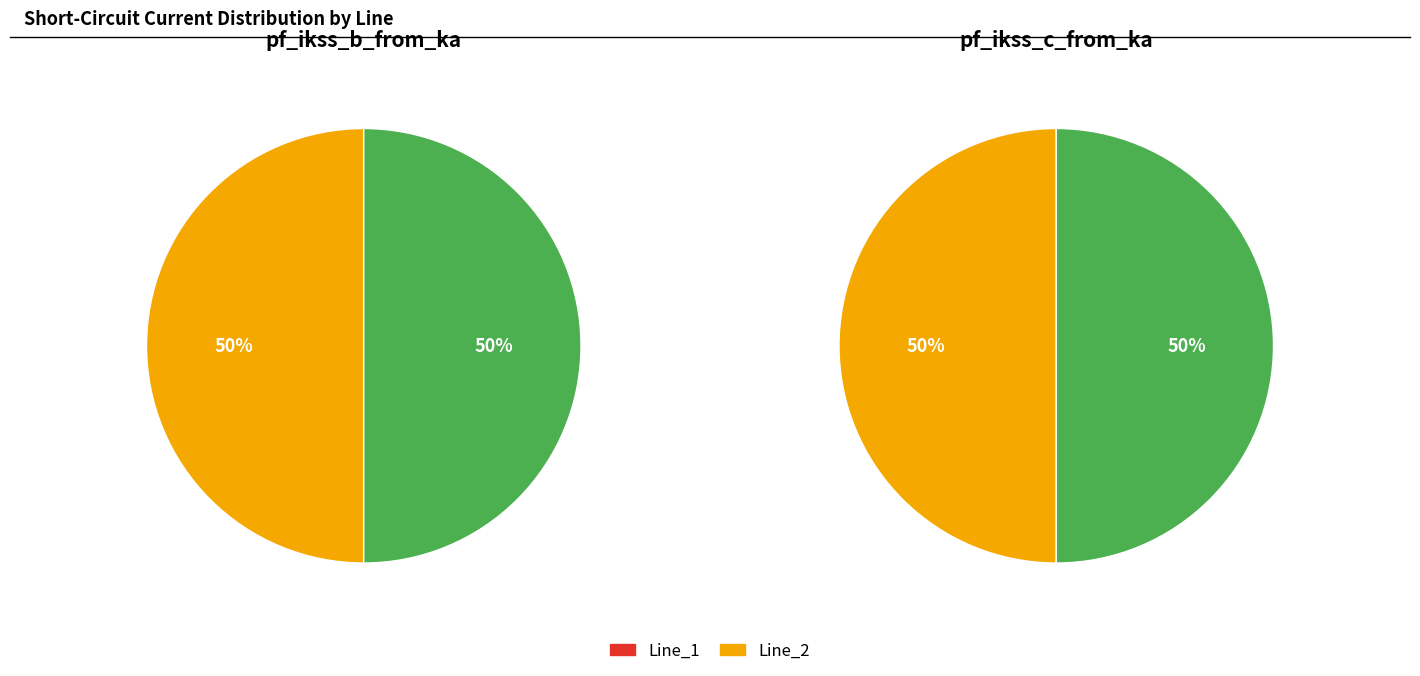

Is it true that Line_0 is 1% of the pie?

False